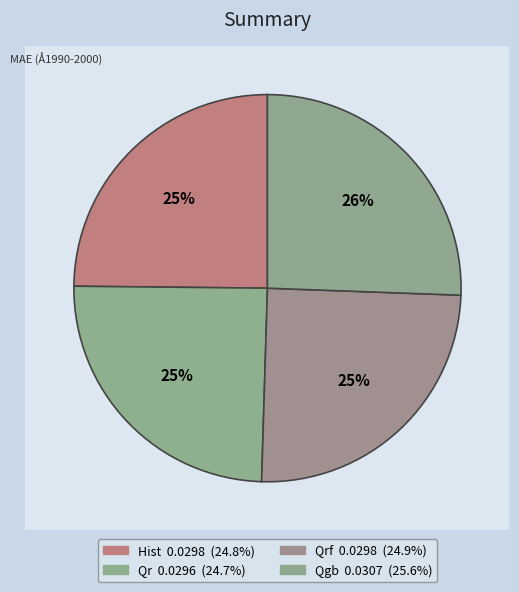

What percentage is NOT represented by Qgb?

74.4%